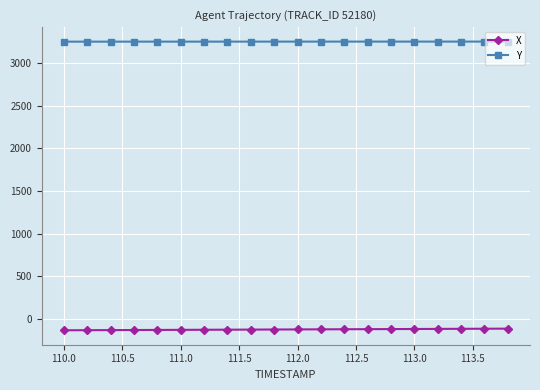

List the series in order of their overall mean, lowest first.

X, Y